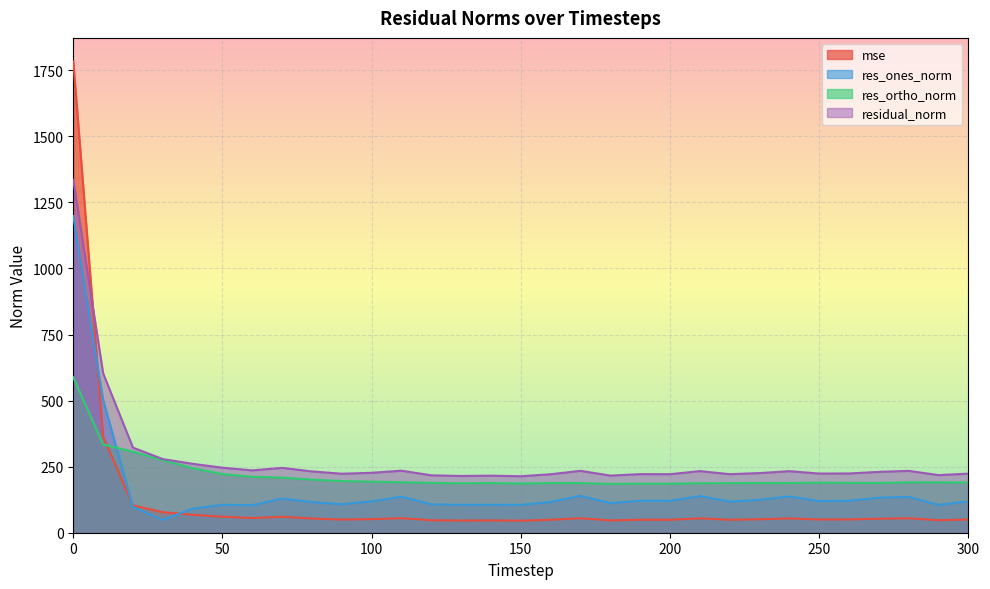

In res_ortho_norm, how many points are higher than both neighbors (excluding endpoints)?

5